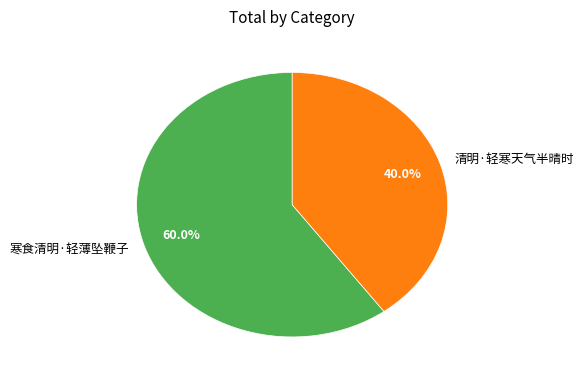

To the nearest percent, what is the difference between the largest and smallest slice percentages?

20%